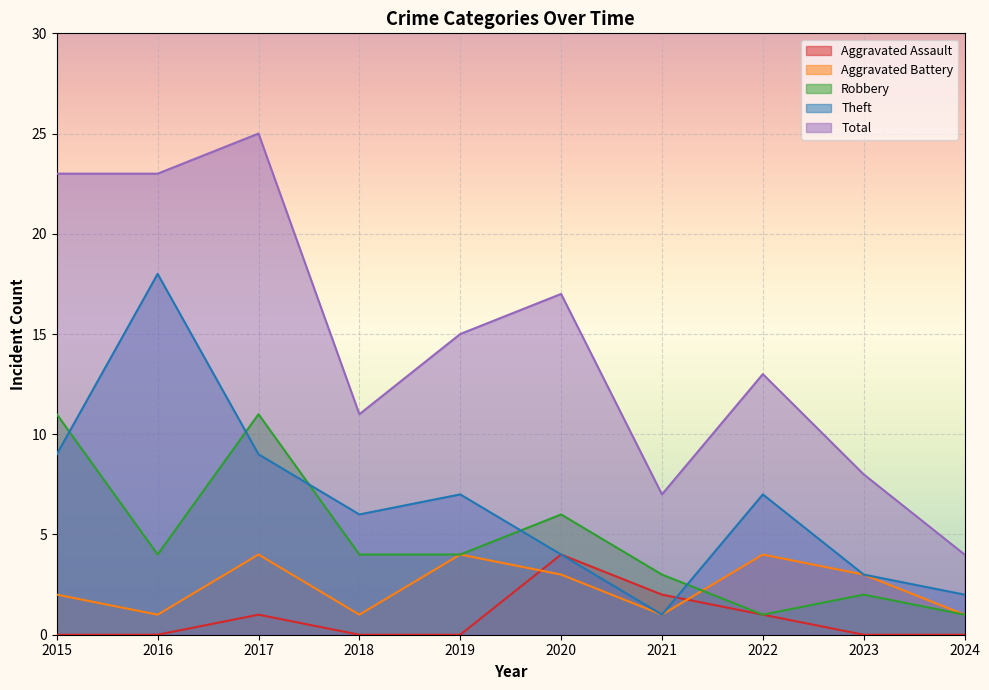

Reading left to right, list all the values displayed in this chart.

Aggravated Assault: 2015=0	2016=0	2017=1	2018=0	2019=0	2020=4	2021=2	2022=1	2023=0	2024=0
Aggravated Battery: 2015=2	2016=1	2017=4	2018=1	2019=4	2020=3	2021=1	2022=4	2023=3	2024=1
Robbery: 2015=11	2016=4	2017=11	2018=4	2019=4	2020=6	2021=3	2022=1	2023=2	2024=1
Theft: 2015=9	2016=18	2017=9	2018=6	2019=7	2020=4	2021=1	2022=7	2023=3	2024=2
Total: 2015=23	2016=23	2017=25	2018=11	2019=15	2020=17	2021=7	2022=13	2023=8	2024=4